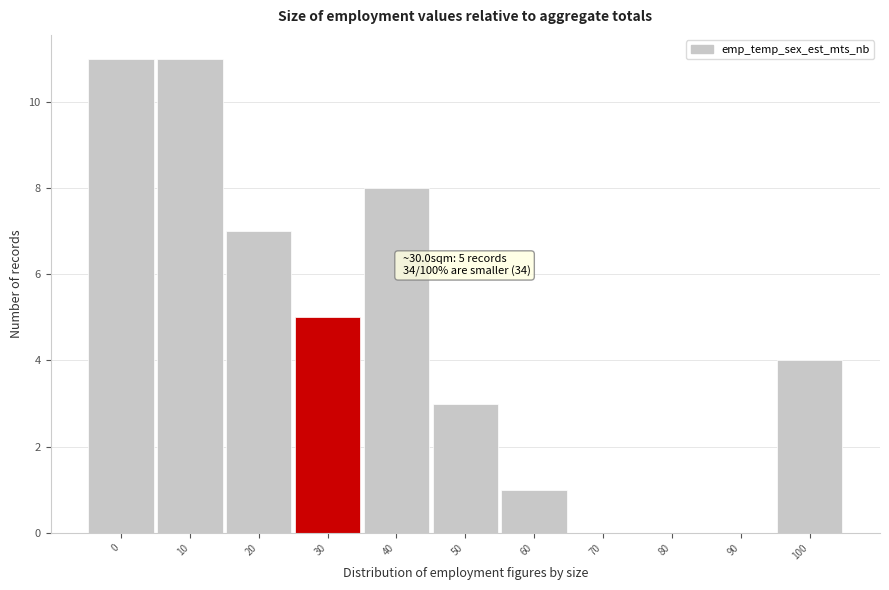

Reading left to right, extract all data points from this chart.

0=11	10=11	20=7	30=5	40=8	50=3	60=1	70=0	80=0	90=0	100=4